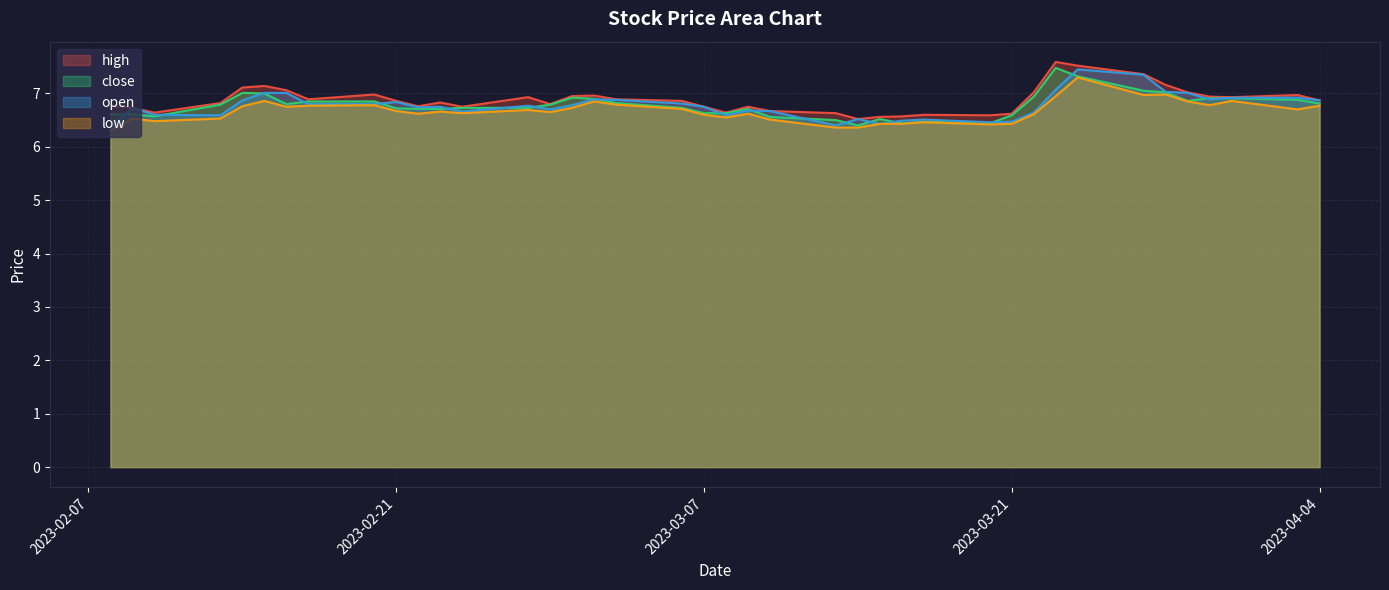

What value does the close series have at 28?

6.7